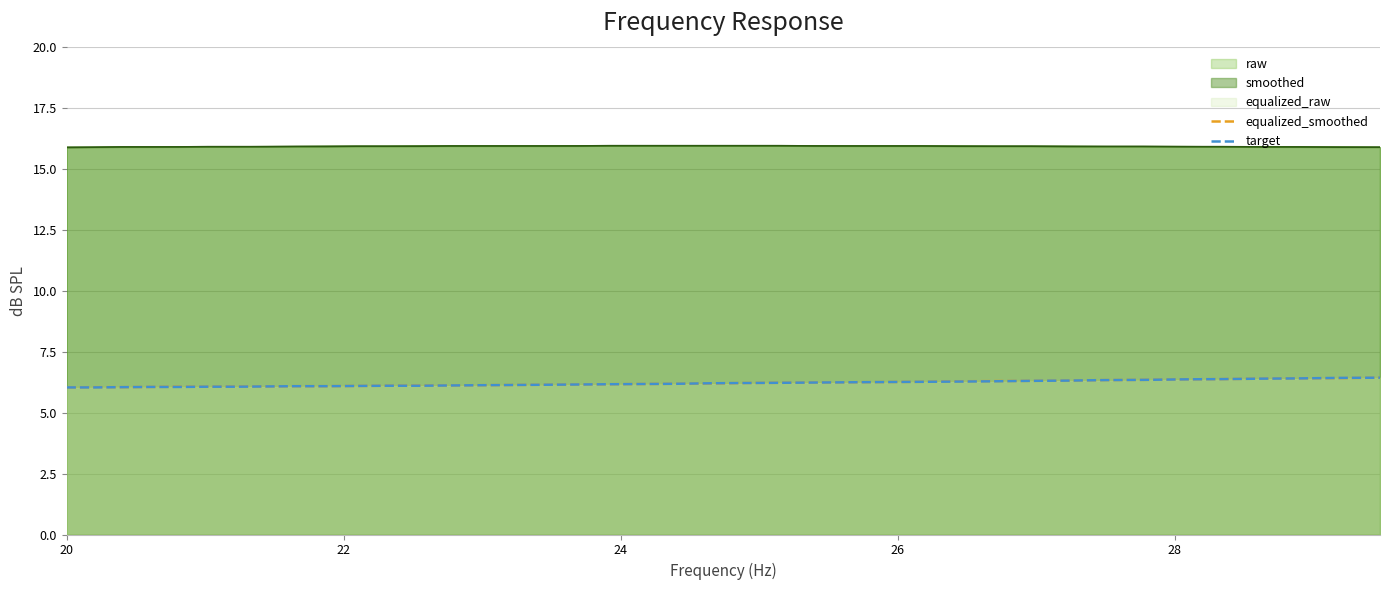

At how many categories does at least one series exceed 6?

40